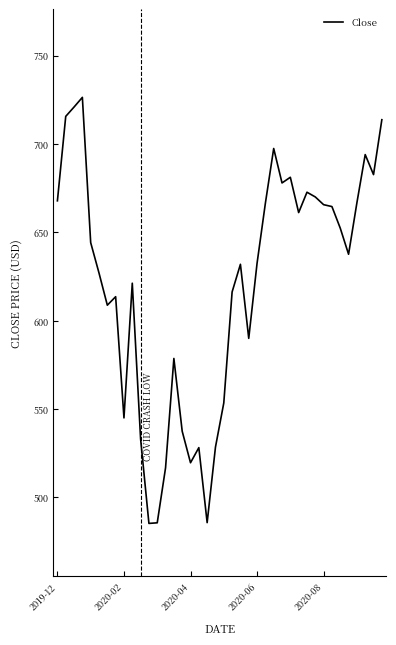

What is the greatest value displayed?

726.4